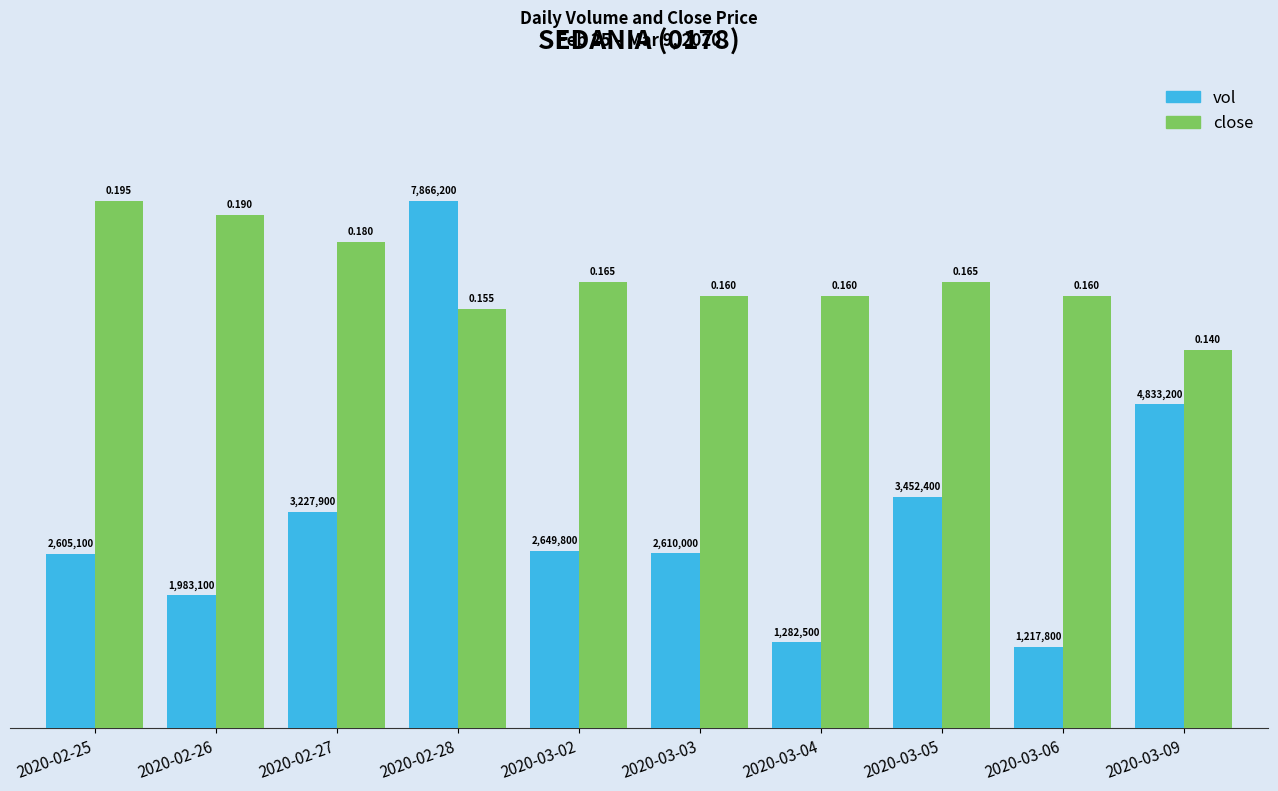

What are all the series names shown in the legend?

vol, close